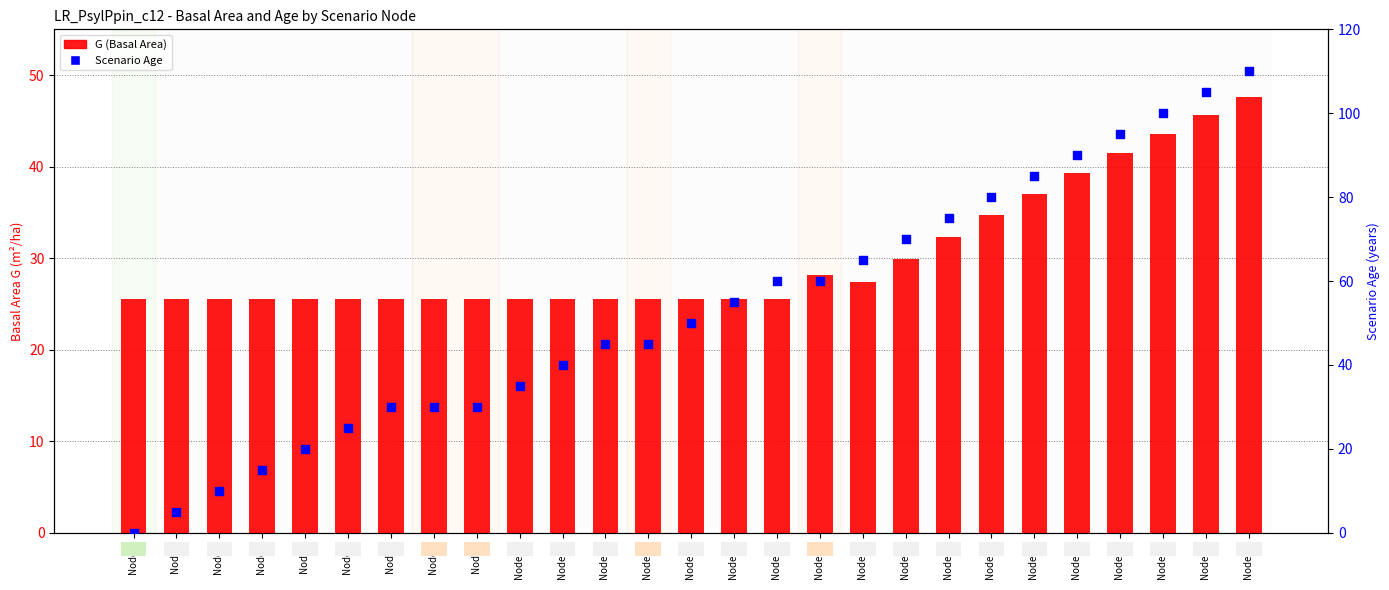

What is the total value across all series at Node 6?

50.5